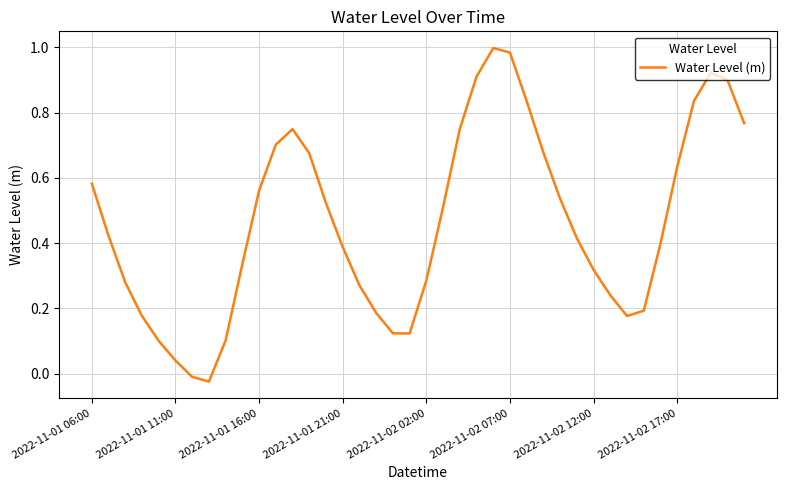

Is it true that the value at 2022-11-01 16:00 is 0.4?

False